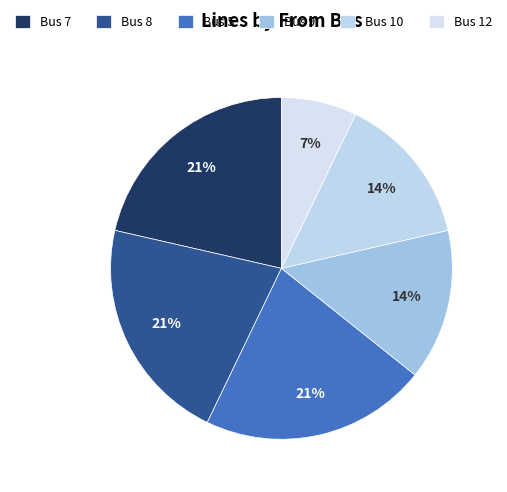

What is the smallest slice in the pie chart?

Bus 12